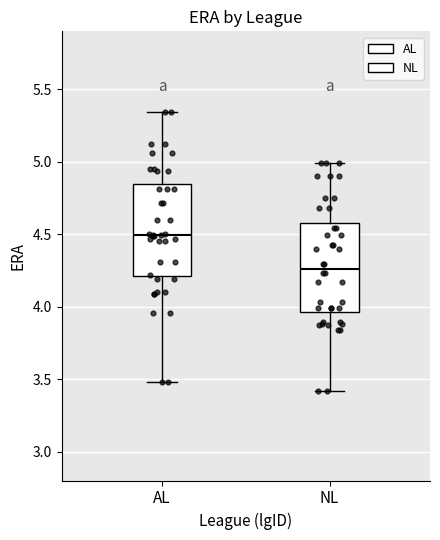

Where is the lower edge of the box for NL on the y-axis? The values are not printed on the chart, so give them approximately, as read against the axis.

3.95